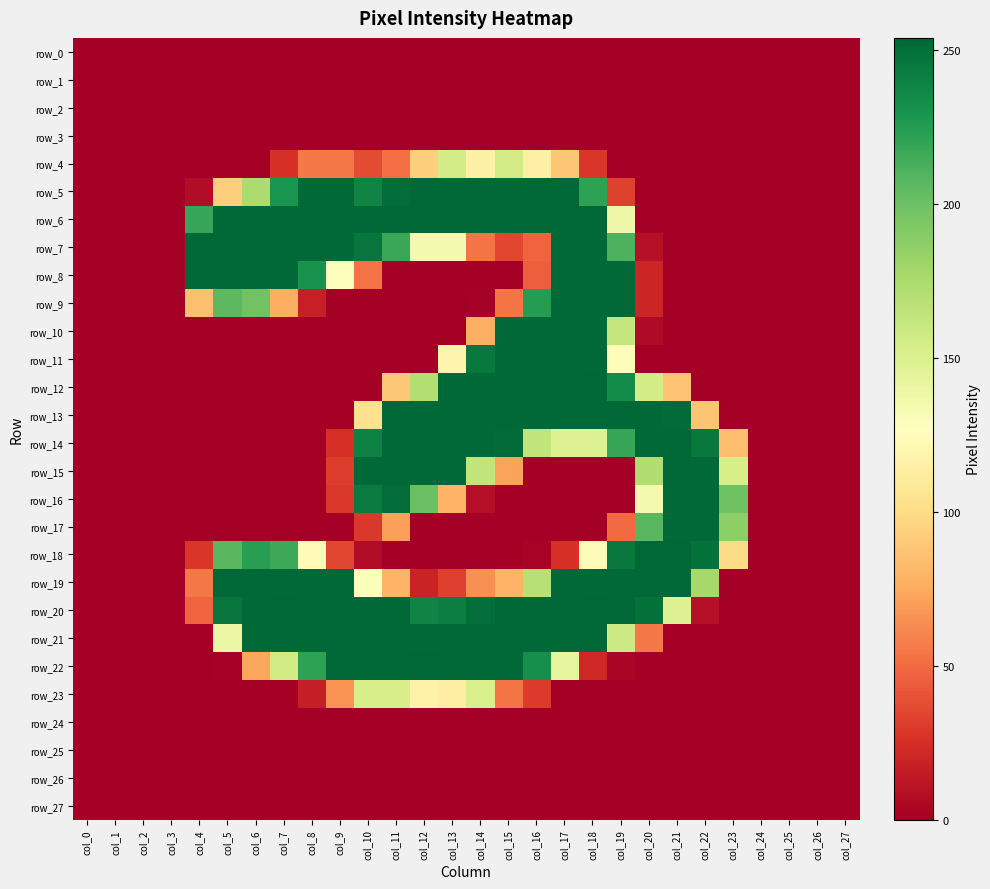

Count the number of categories in the chart.

28